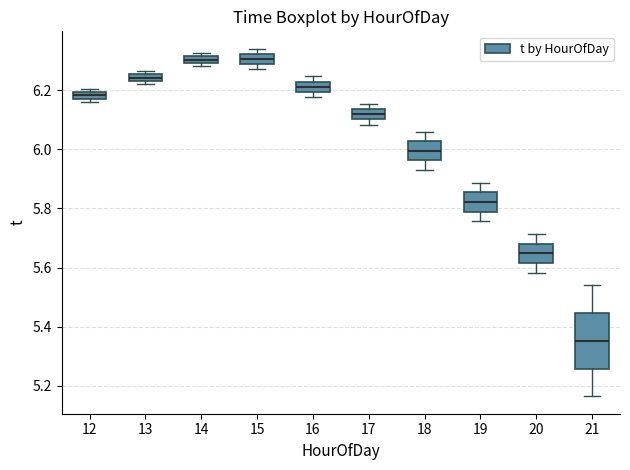

Where does the upper whisker of the box at x = 20 end on the y-axis? The values are not printed on the chart, so give them approximately, as read against the axis.

5.72